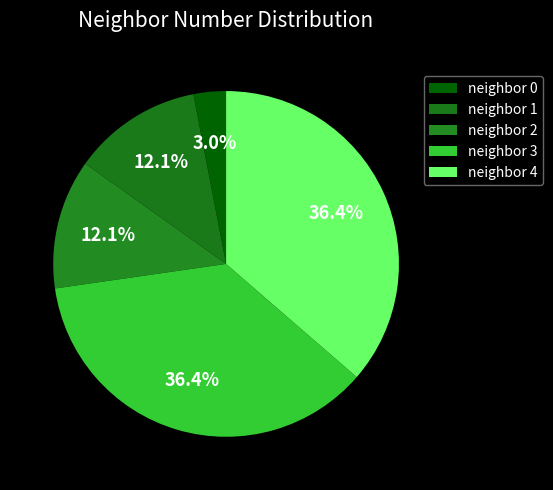

How many segments does this pie chart have?

5